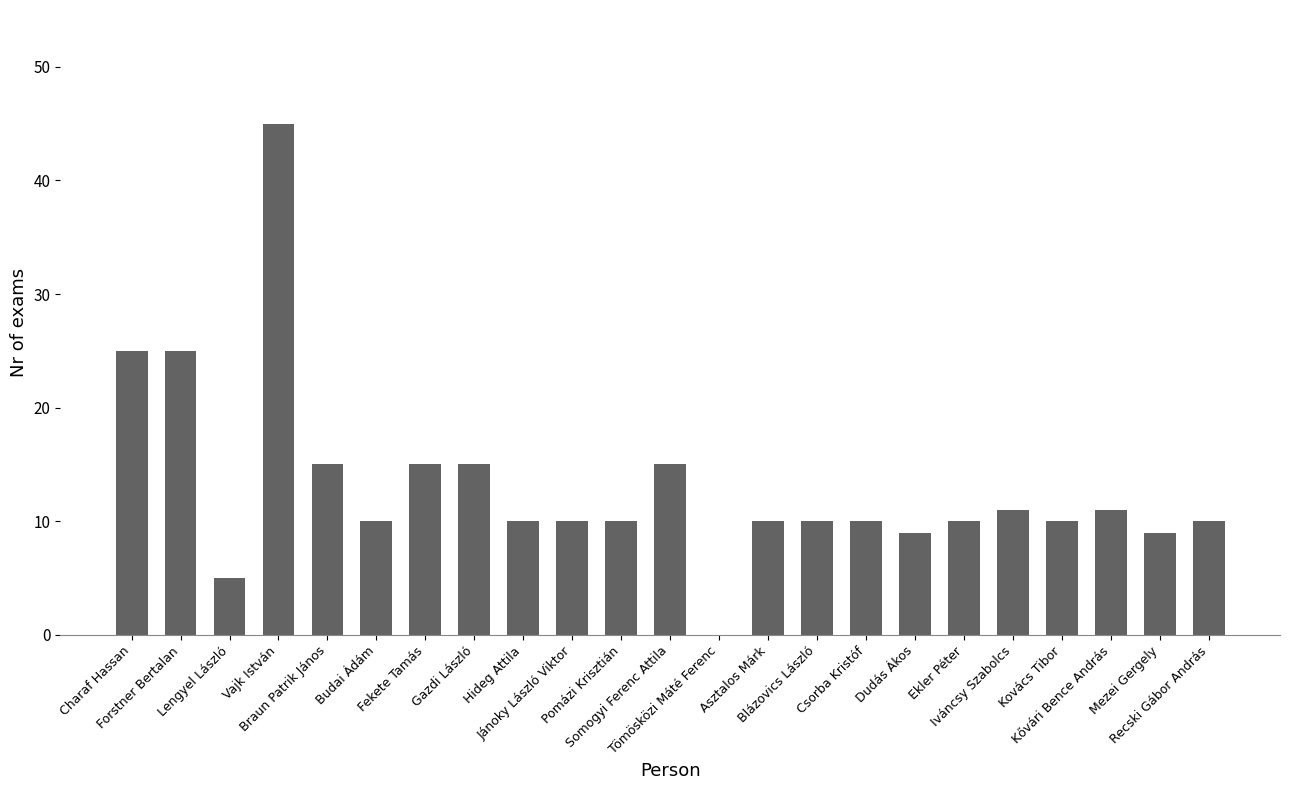

What is the sum of the values at Csorba Kristóf and Braun Patrik János?

25